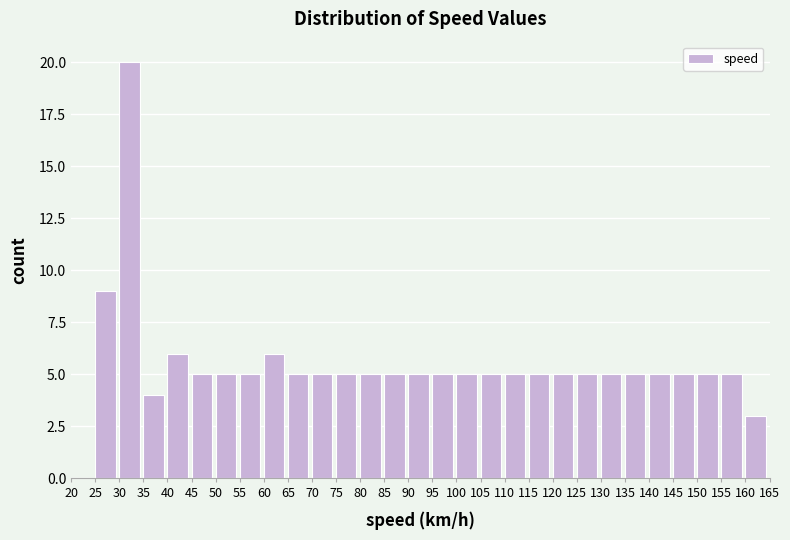

How tall is the bar that spans 70 to 75 on the x-axis? The values are not printed on the chart, so give them approximately, as read against the axis.

5